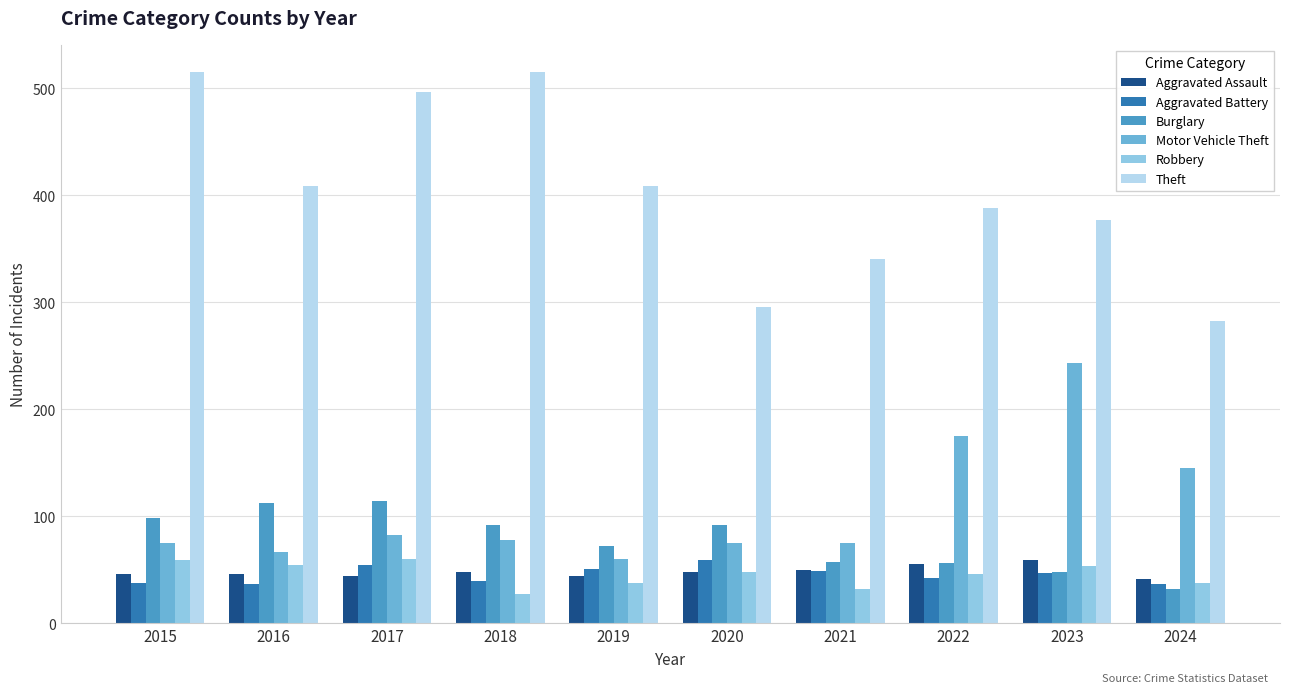

What value does the Aggravated Assault series have at 2024, to the nearest 5?

40